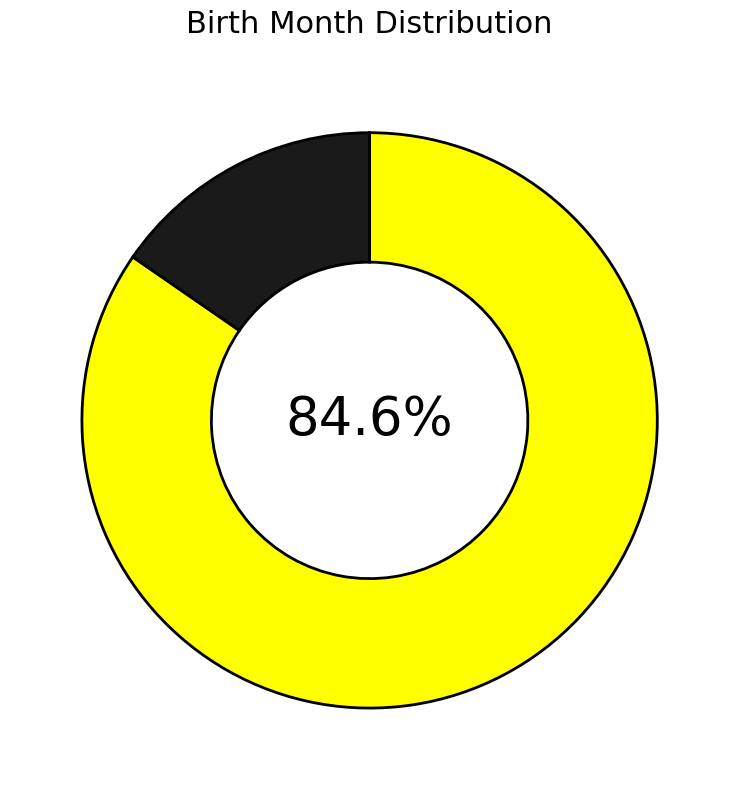

Is there any slice that represents more than half of the pie?

Yes